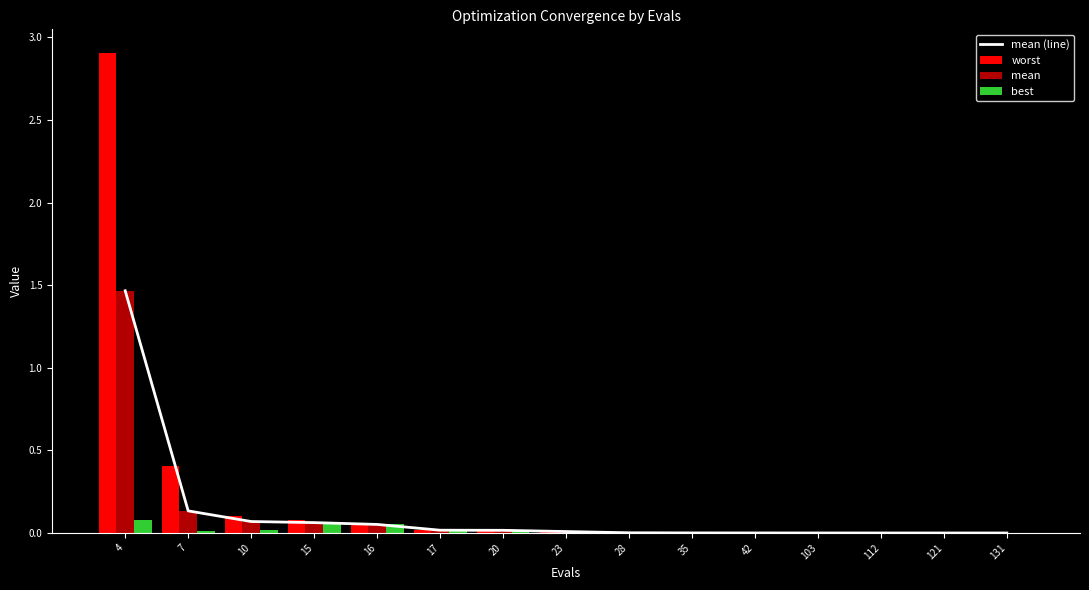

At which label is worst closest to 1?

7